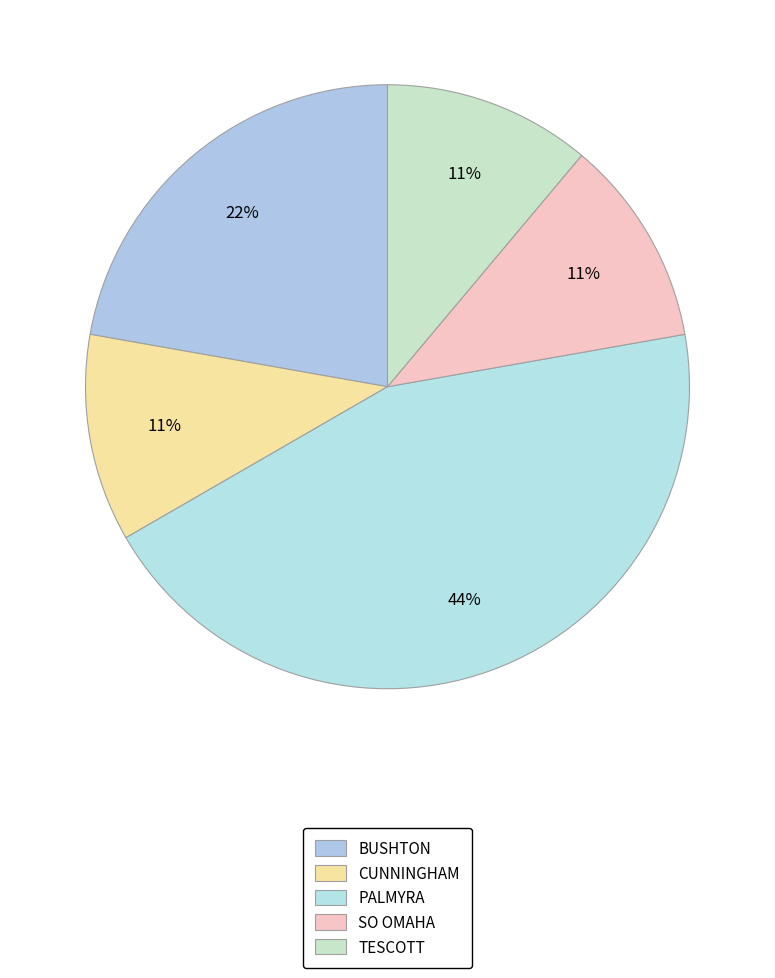

How many slices are in this pie chart?

5